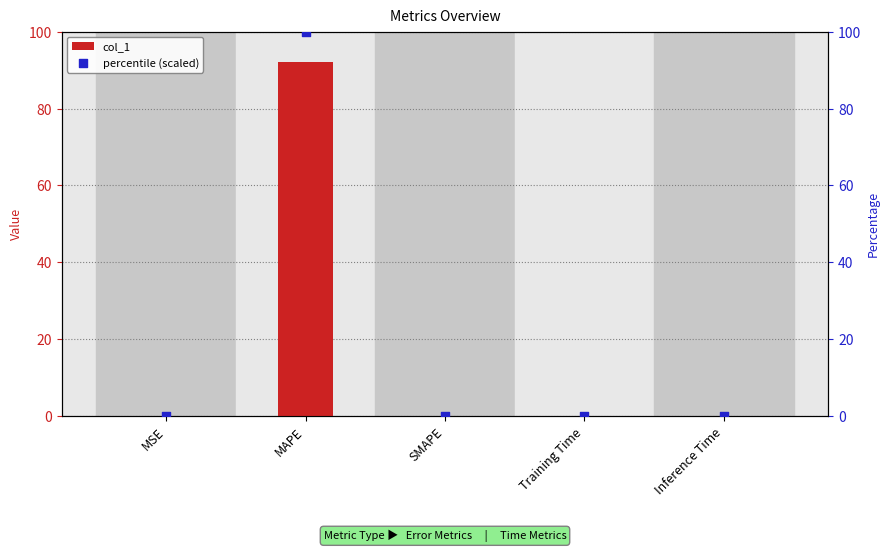

What are all the series names shown in the legend?

col_1, percentile (scaled)